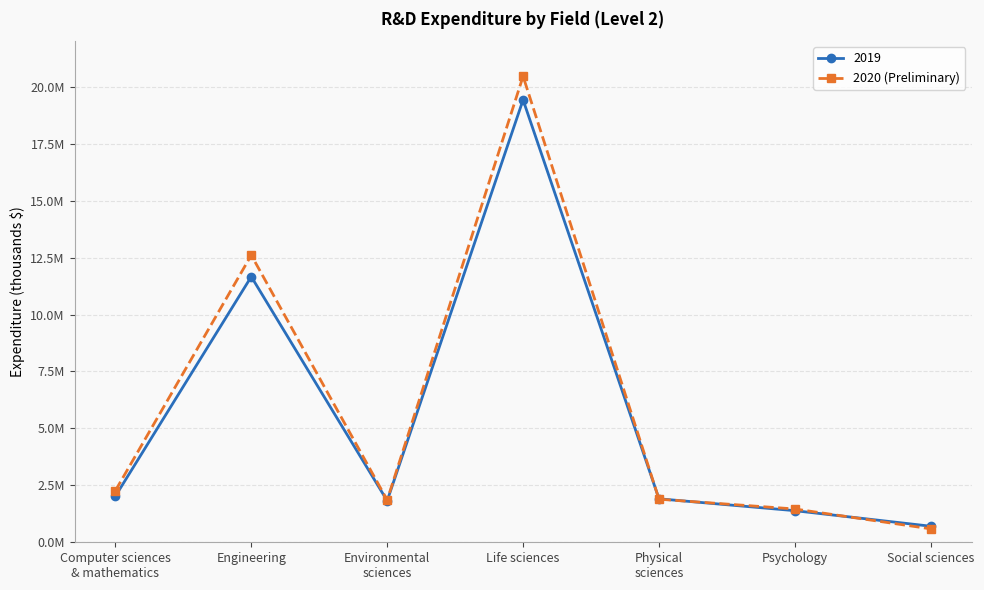

What position from the right is Social sciences?

1